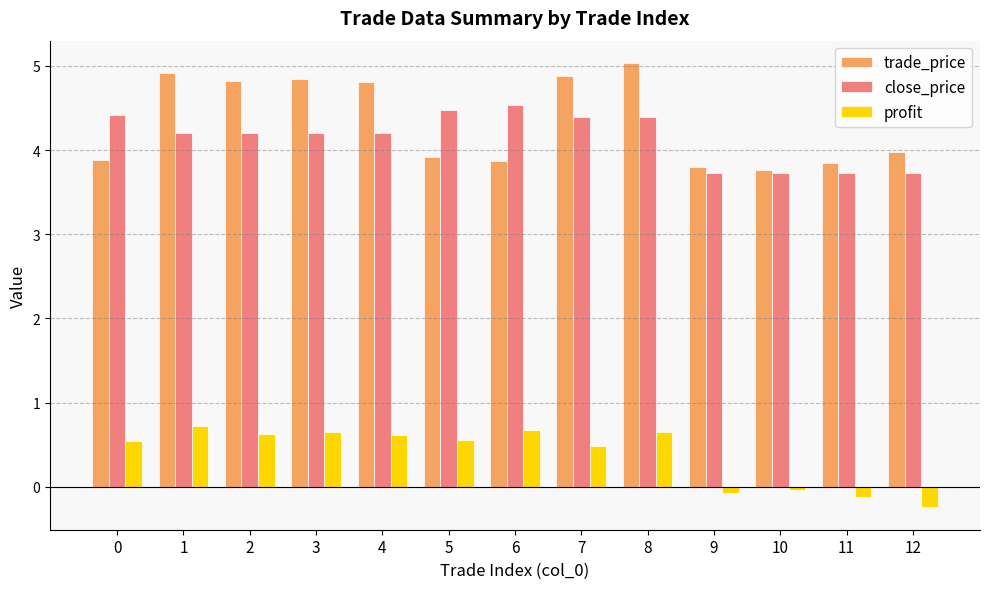

Where is trade_price nearest to the value 4?

12